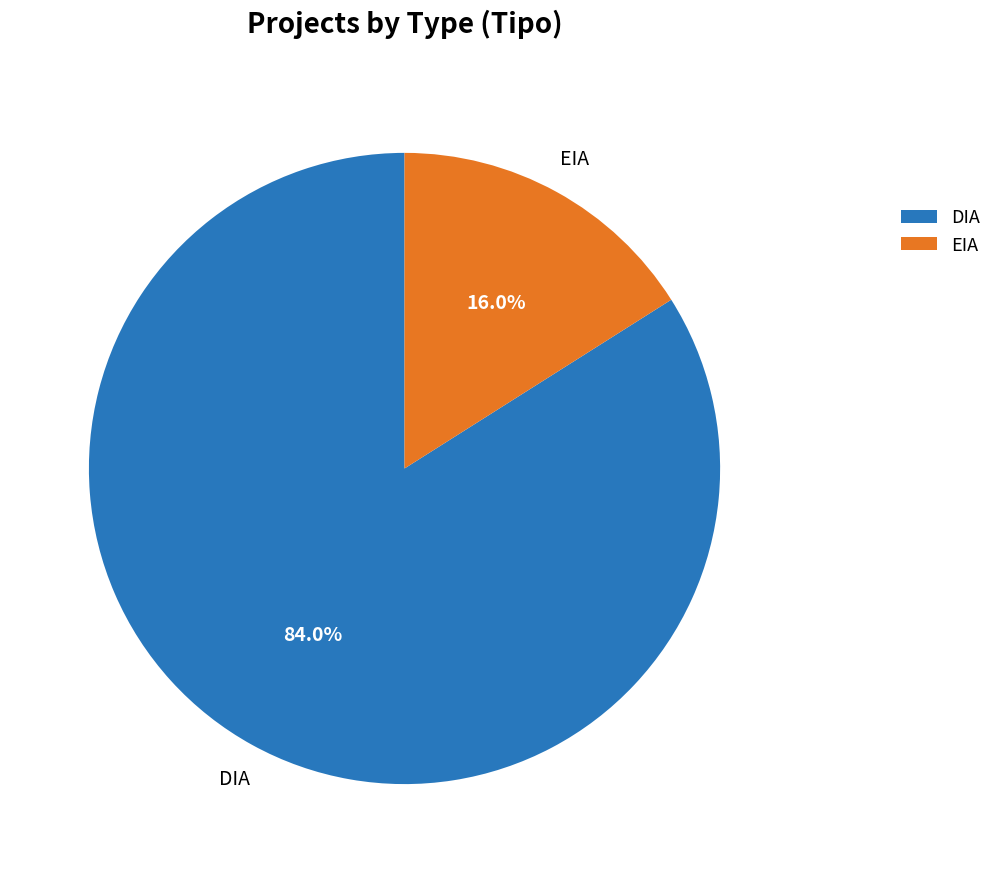

Is it true that DIA is 84% of the pie?

True